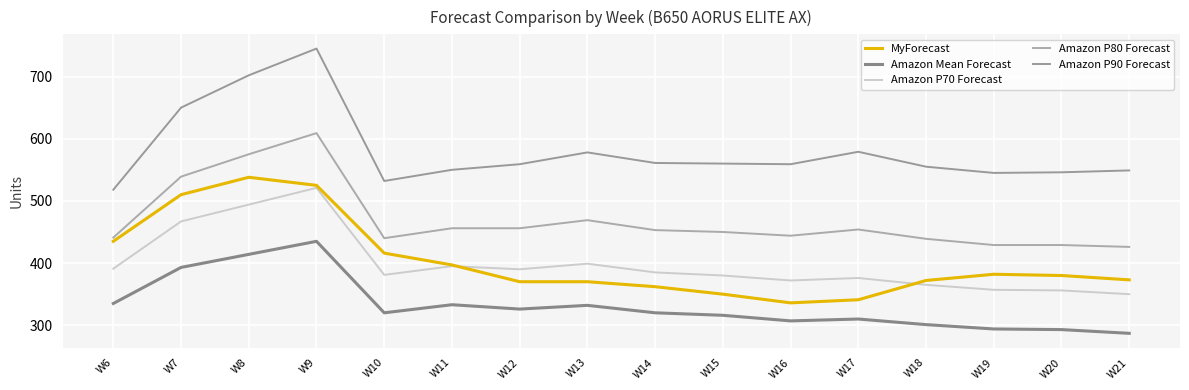

Which category has the lowest value in the Amazon P70 Forecast series?

W21